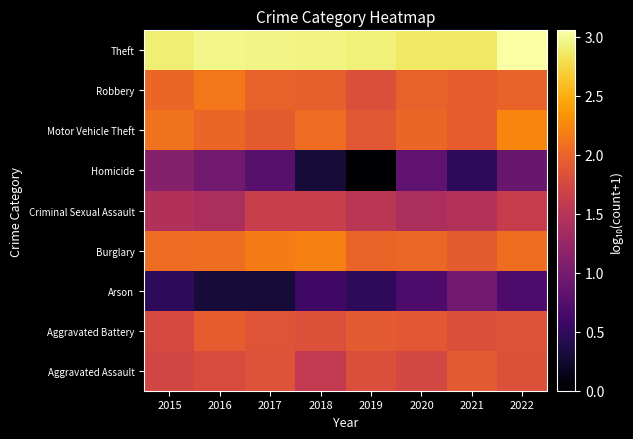

Reading left to right, what are all the values shown in this chart?

Aggravated Assault: 2015=1.7	2016=1.8	2017=1.8	2018=1.6	2019=1.8	2020=1.7	2021=1.9	2022=1.8
Aggravated Battery: 2015=1.8	2016=1.9	2017=1.9	2018=1.8	2019=1.9	2020=1.9	2021=1.8	2022=1.8
Arson: 2015=0.5	2016=0.3	2017=0.3	2018=0.6	2019=0.5	2020=0.7	2021=1.0	2022=0.7
Burglary: 2015=2.1	2016=2.1	2017=2.2	2018=2.2	2019=2.0	2020=2.0	2021=1.9	2022=2.1
Criminal Sexual Assault: 2015=1.4	2016=1.4	2017=1.6	2018=1.6	2019=1.5	2020=1.4	2021=1.5	2022=1.6
Homicide: 2015=1.1	2016=1.0	2017=0.8	2018=0.3	2019=0.0	2020=0.8	2021=0.5	2022=0.9
Motor Vehicle Theft: 2015=2.1	2016=2.0	2017=1.9	2018=2.1	2019=1.9	2020=2.0	2021=1.9	2022=2.2
Robbery: 2015=2.0	2016=2.1	2017=2.0	2018=2.0	2019=1.8	2020=2.0	2021=1.9	2022=2.0
Theft: 2015=2.9	2016=3.0	2017=2.9	2018=2.9	2019=2.9	2020=2.9	2021=2.9	2022=3.1